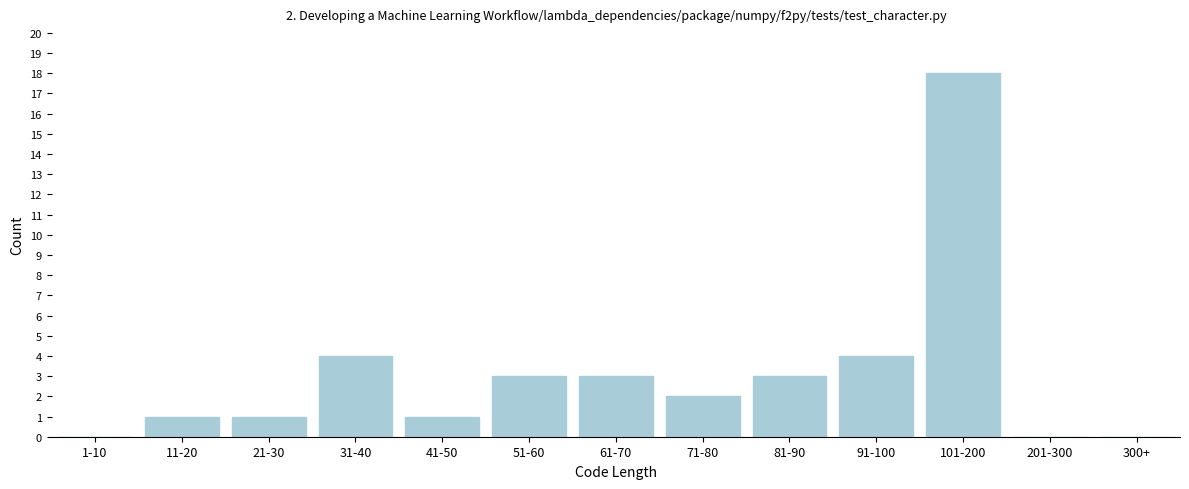

Reading left to right, list all the values displayed in this chart.

1-10=0	11-20=1	21-30=1	31-40=4	41-50=1	51-60=3	61-70=3	71-80=2	81-90=3	91-100=4	101-200=18	201-300=0	300+=0